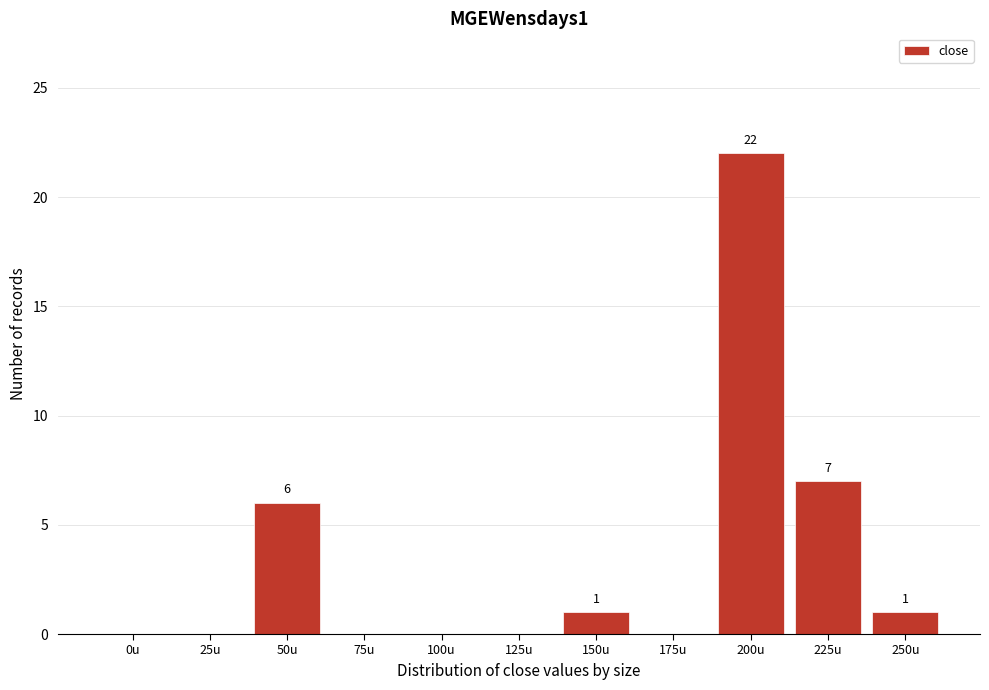

Reading right to left, what are all the values shown in this chart?

250u=1	225u=7	200u=22	175u=0	150u=1	125u=0	100u=0	75u=0	50u=6	25u=0	0u=0